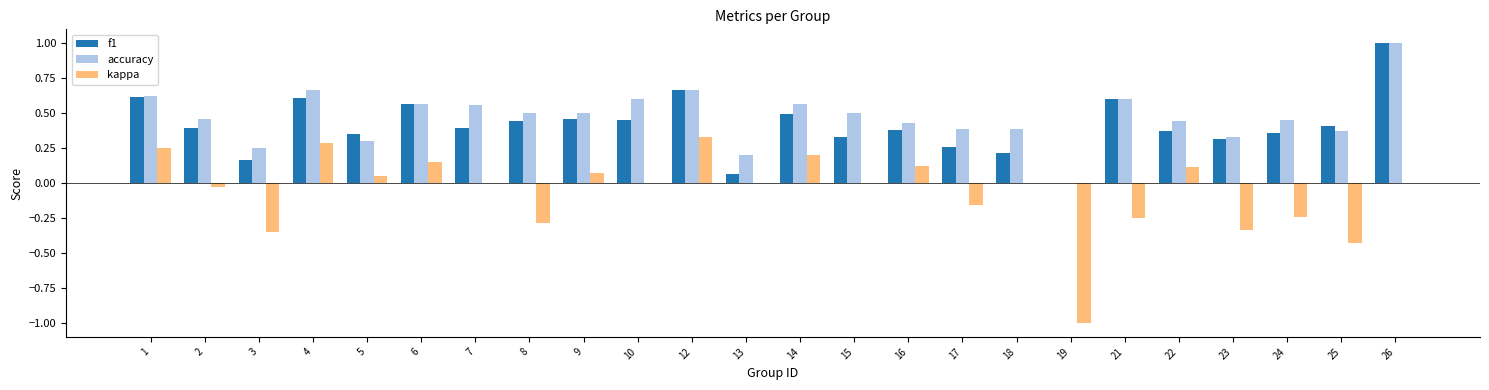

Which series has the largest total across all categories?

accuracy